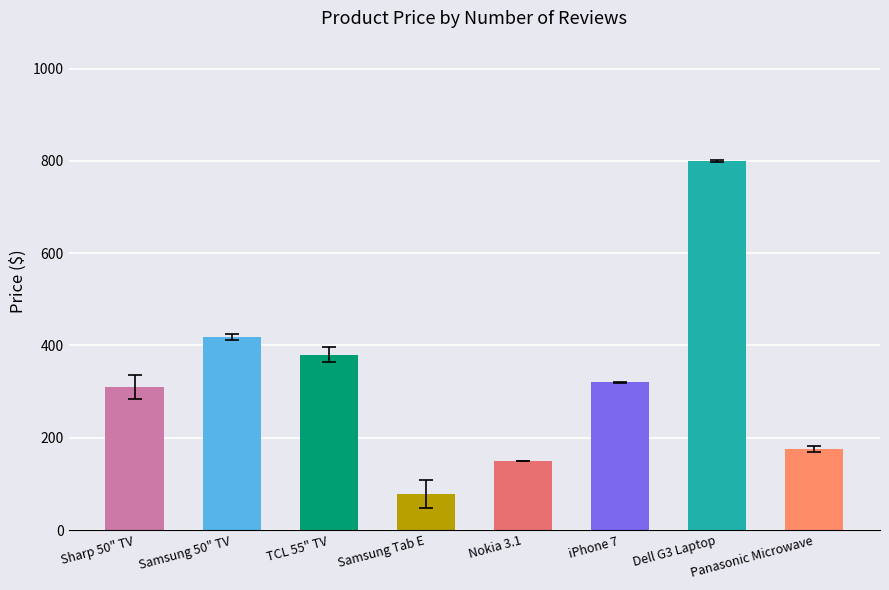

What is the label of the 4th bar from the right?

Nokia 3.1